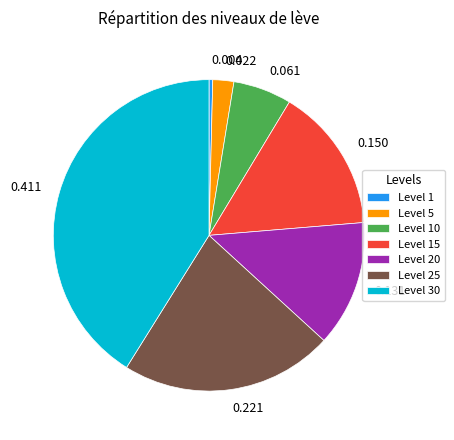

Is 0.131 the majority of the pie?

No